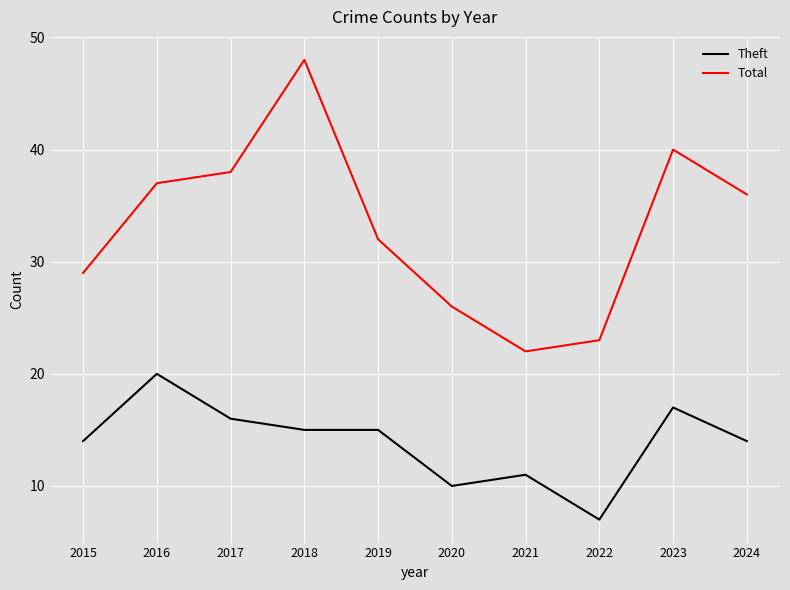

Reading left to right, list all the values displayed in this chart.

Theft: 2015=14	2016=20	2017=16	2018=15	2019=15	2020=10	2021=11	2022=7	2023=17	2024=14
Total: 2015=29	2016=37	2017=38	2018=48	2019=32	2020=26	2021=22	2022=23	2023=40	2024=36